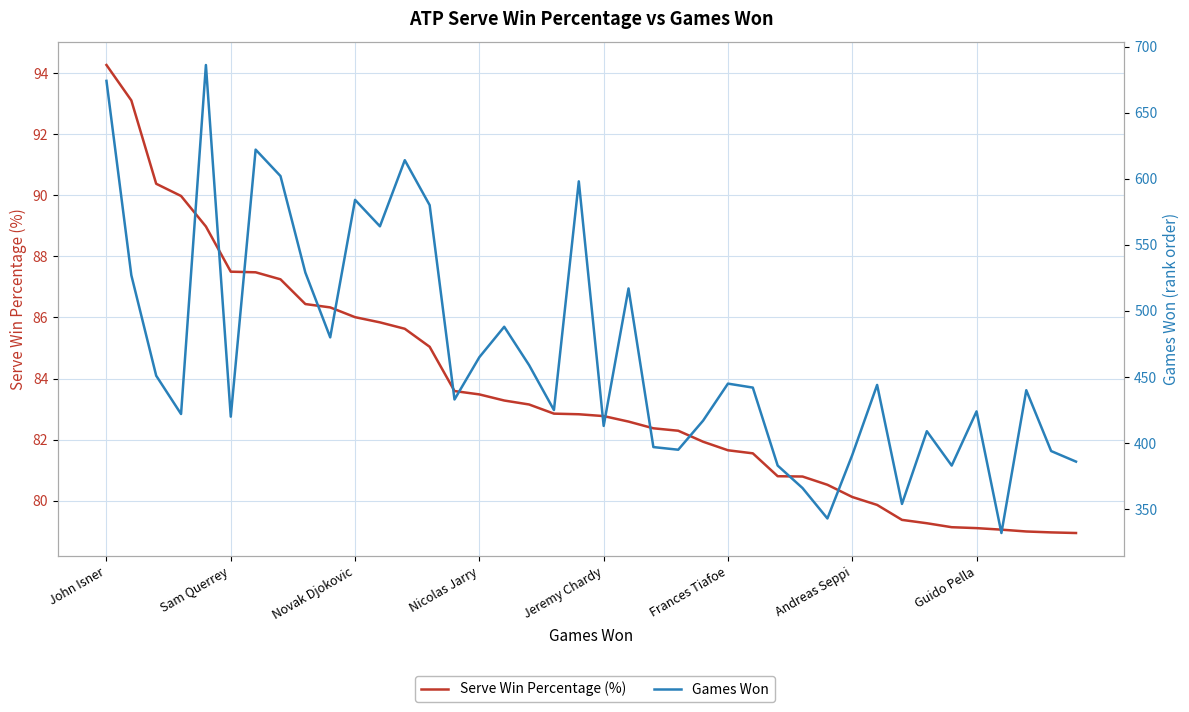

What is the difference between the highest and lowest values at 11?

478.2